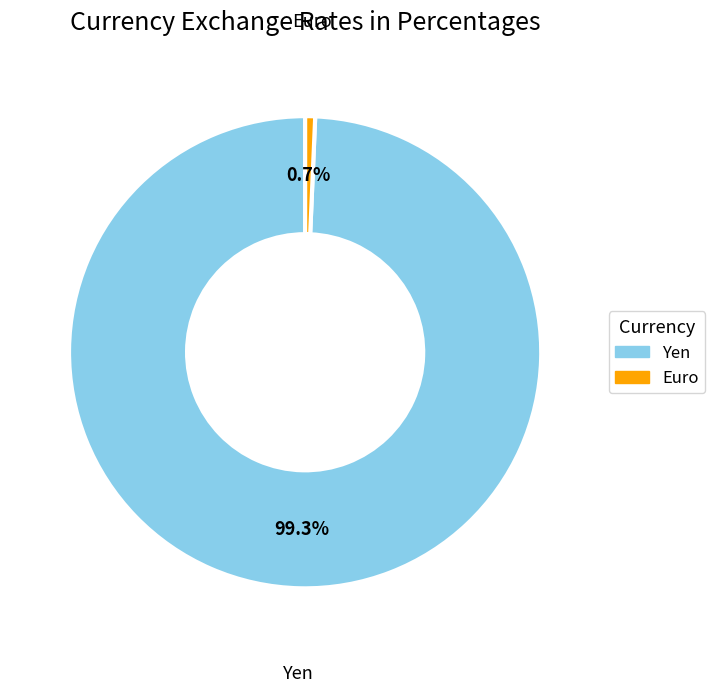

Which has a higher value, Euro or Yen?

Yen